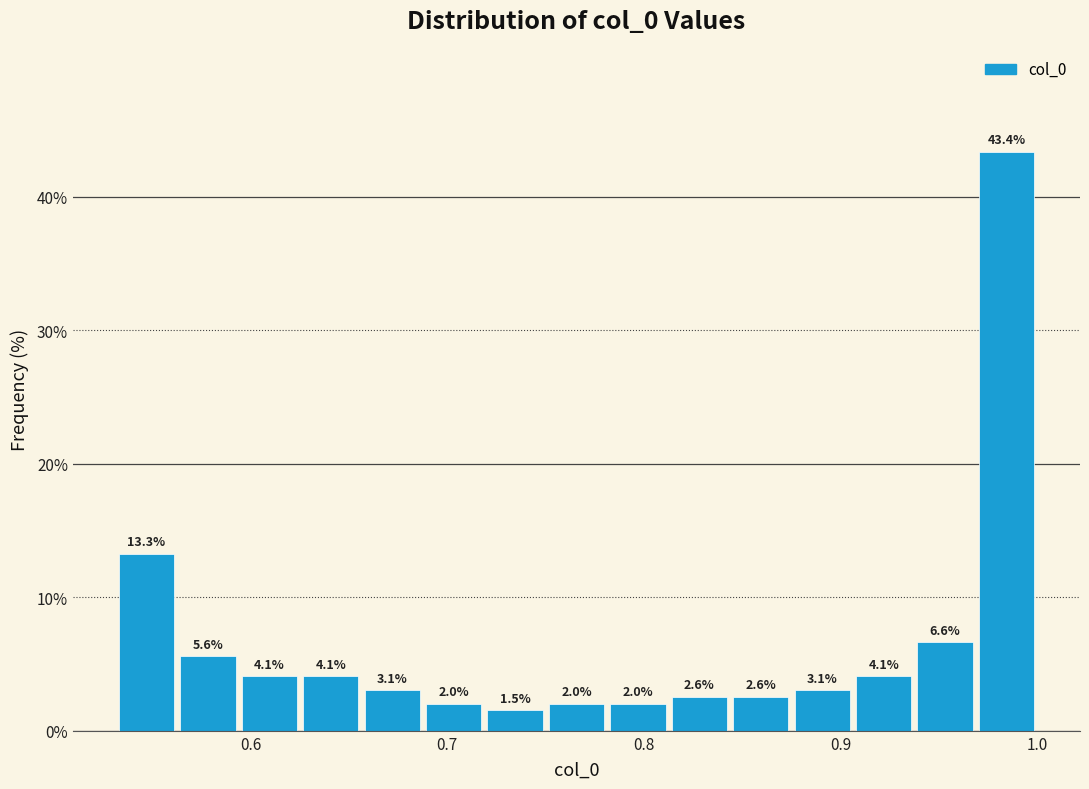

Around what value on the x-axis is the tallest bar? Give the approximate position of its centre, as read against the axis.

0.98